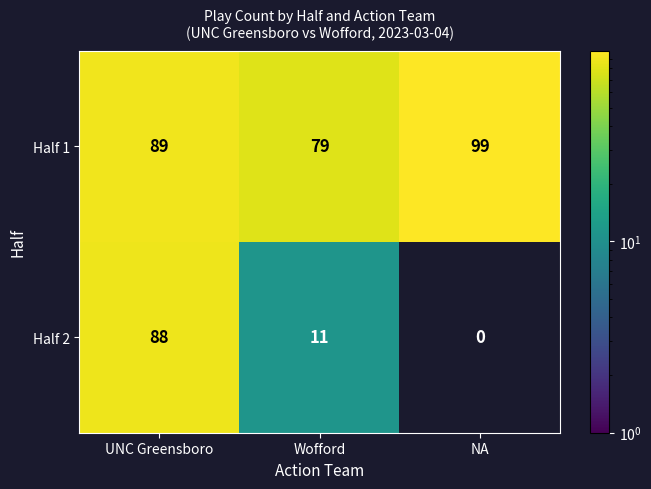

The value of Half 2 at UNC Greensboro is 88. True or false?

True